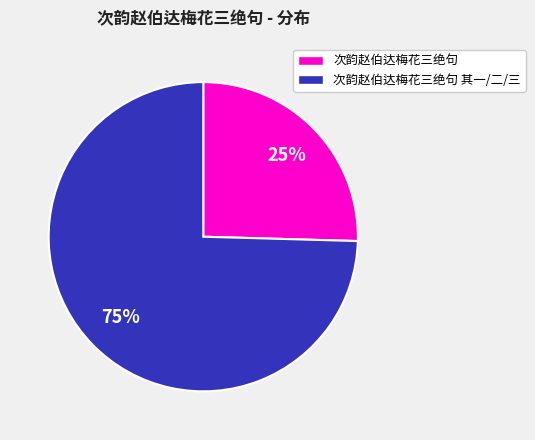

Is it true that 次韵赵伯达梅花三绝句 is 25% of the pie?

True